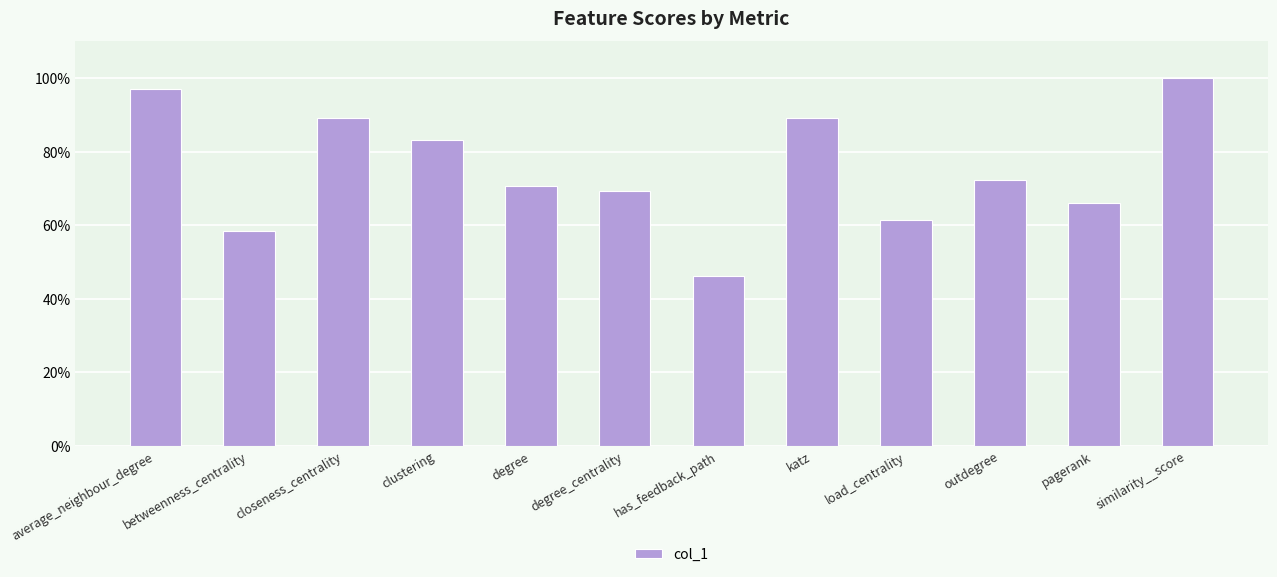

Are the bars horizontal?

No